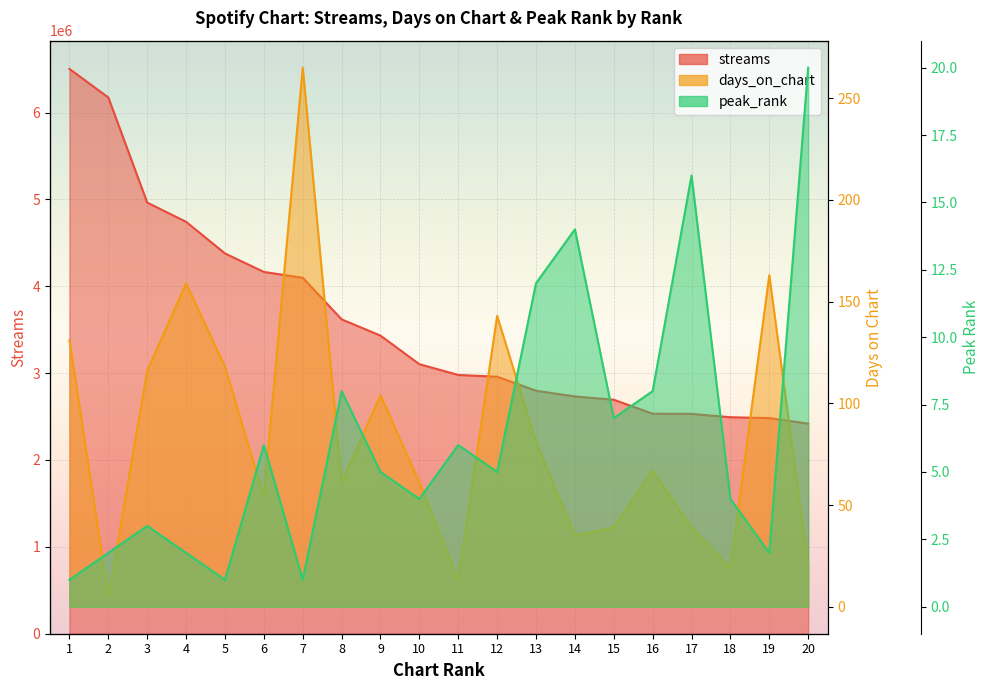

True or false: days_on_chart has more than 1 interior local peaks.

True